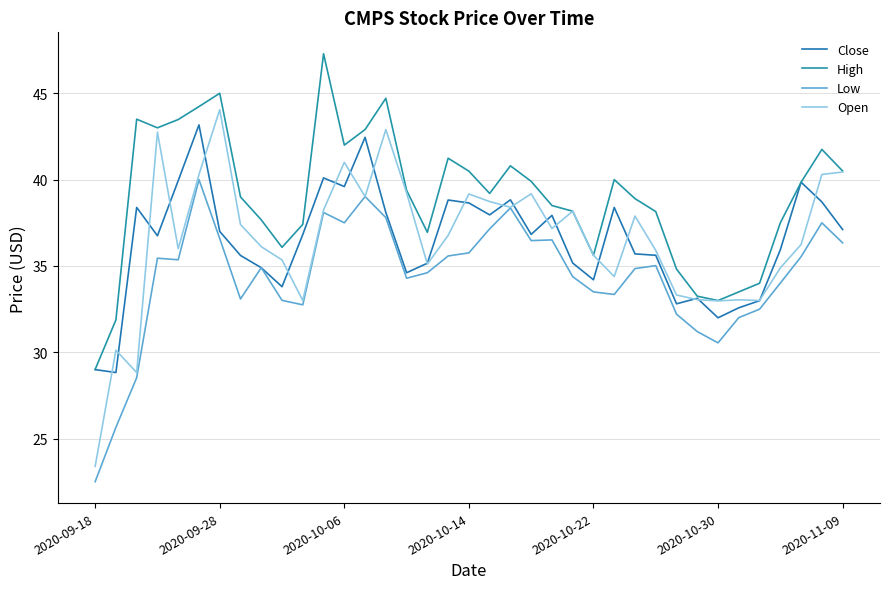

In Open, how many points are higher than both neighbors (excluding endpoints)?

10